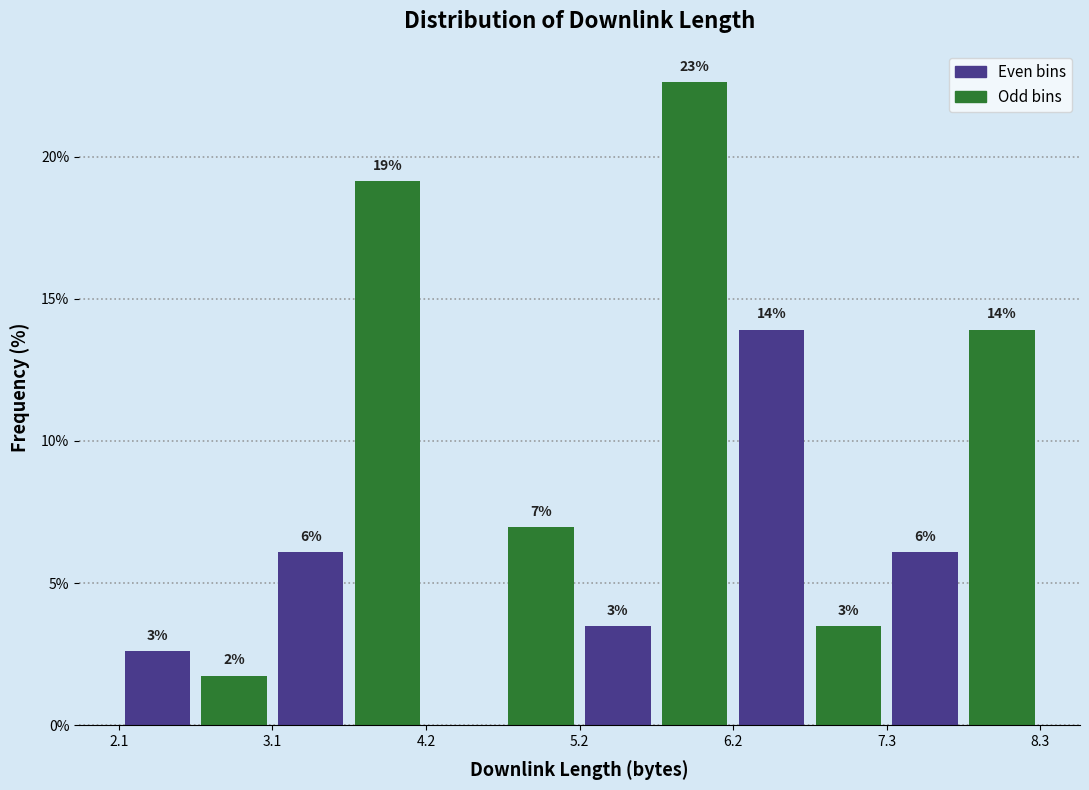

Read against the x-axis, roughly where is the centre of the tallest bar?

6.0